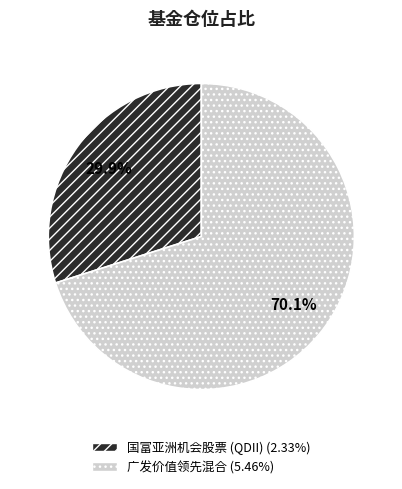

The 国富亚洲机会股票 (QDII) slice represents 30% of the pie. True or false?

True